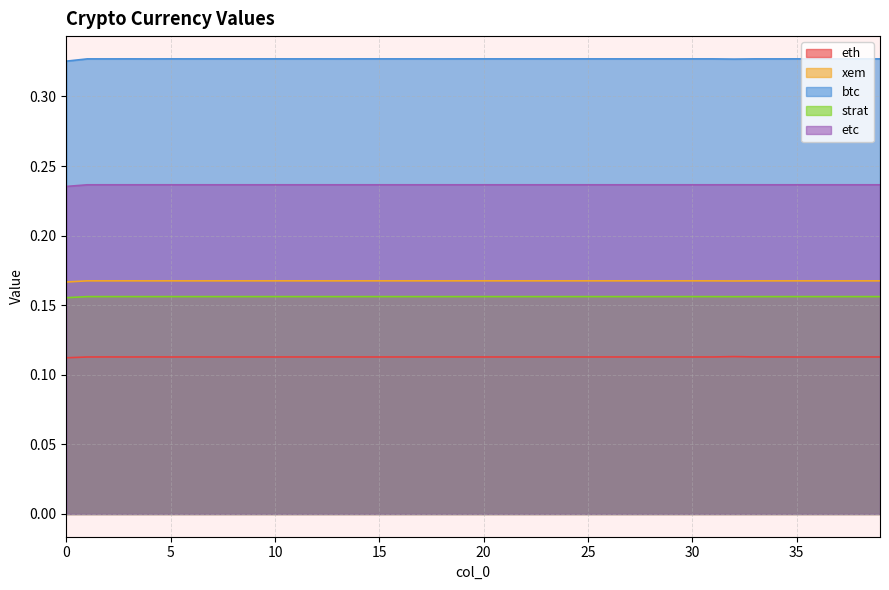

At which category does etc reach its first local peak?

2